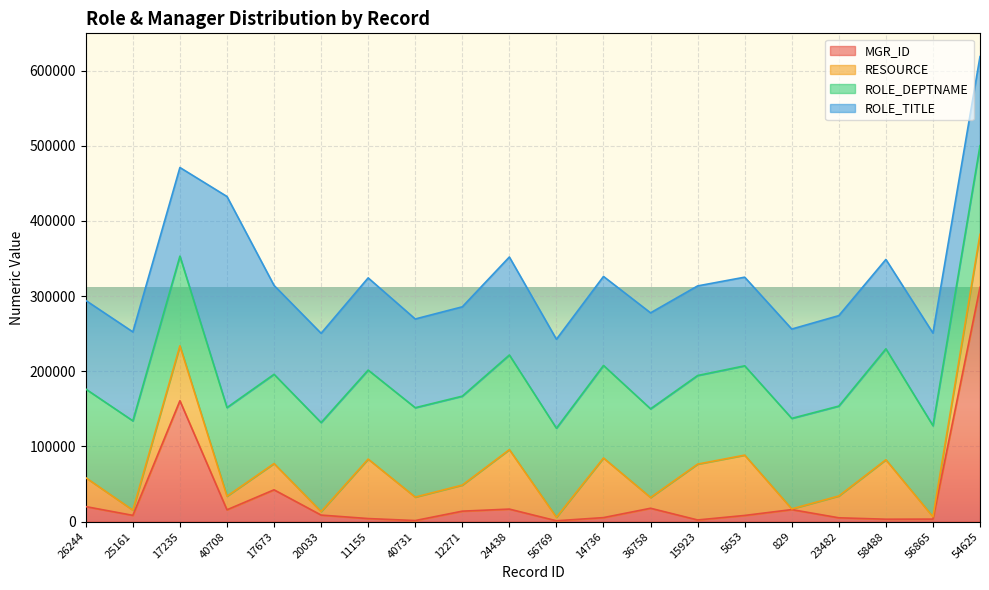

List the series in order of their peak value, highest first.

MGR_ID, ROLE_TITLE, ROLE_DEPTNAME, RESOURCE